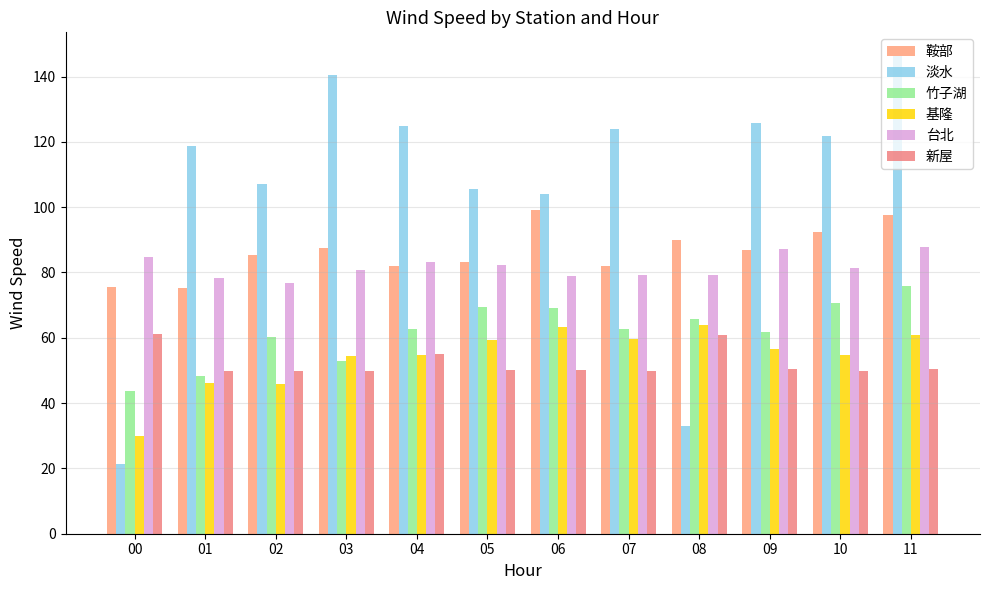

What are all the series names shown in the legend?

鞍部, 淡水, 竹子湖, 基隆, 台北, 新屋